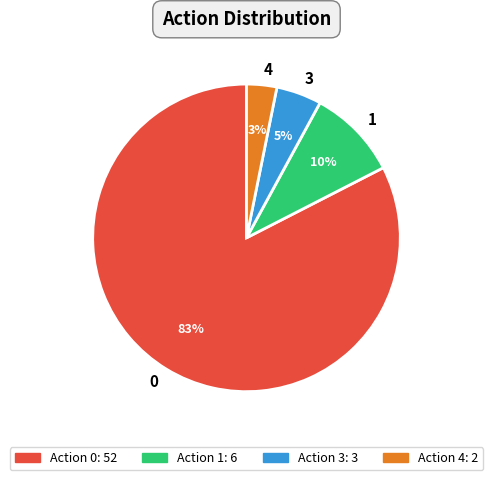

To the nearest percent, what is the difference between the largest and smallest slice percentages?

79%